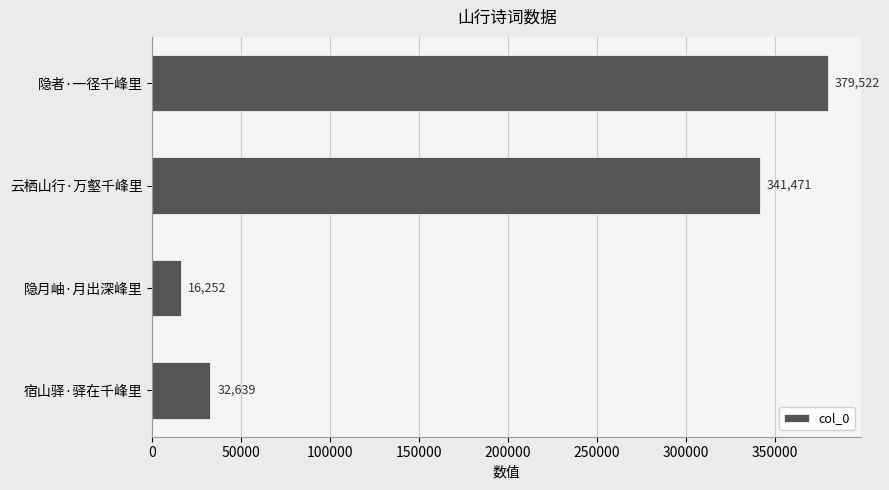

What is the difference between the maximum and minimum values?

363270